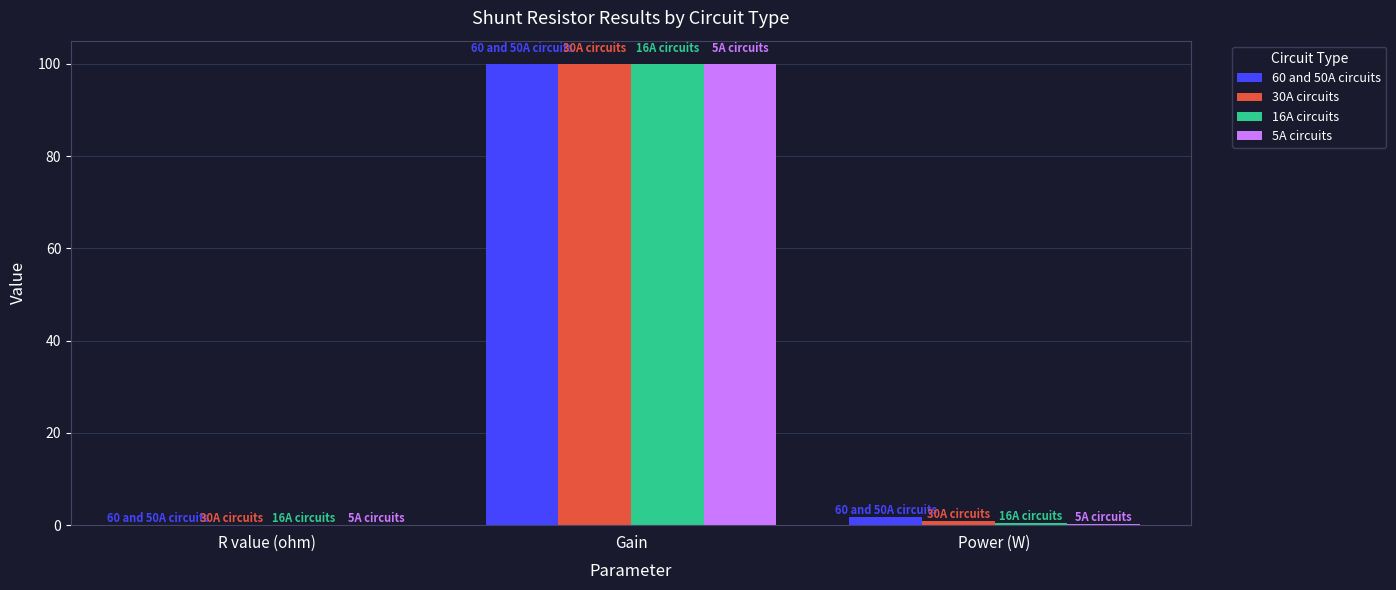

What is the sum of all 16A circuits values?

100.5